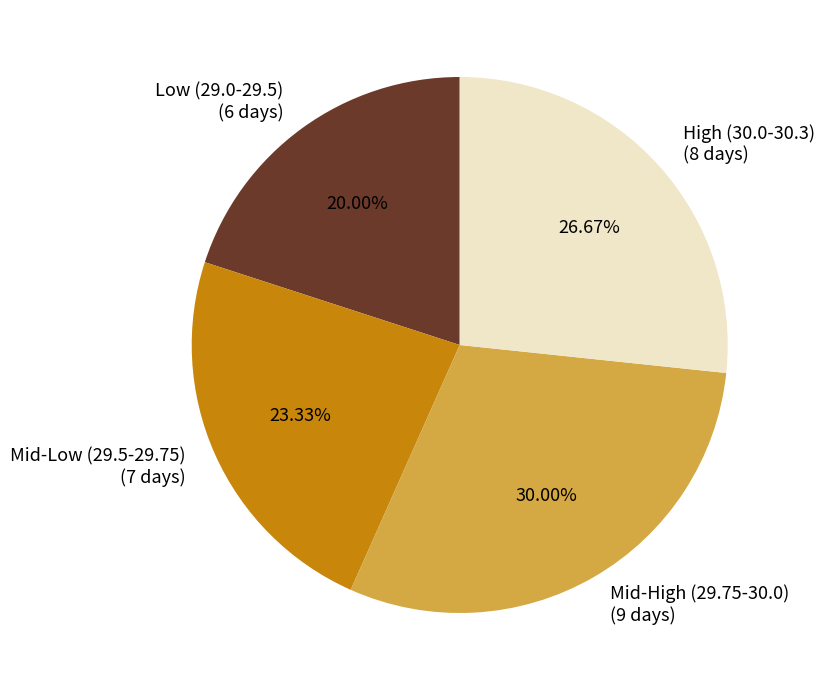

Rank the categories by value from lowest to highest.

Low (29.0-29.5) (6 days), Mid-Low (29.5-29.75) (7 days), High (30.0-30.3) (8 days), Mid-High (29.75-30.0) (9 days)